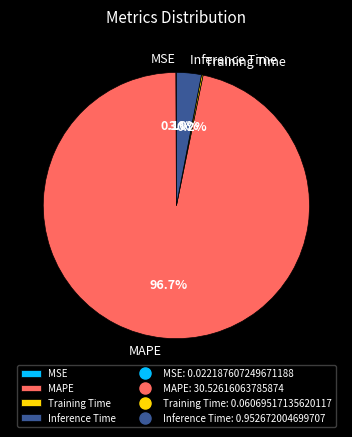

What is the largest slice in the pie chart?

MAPE